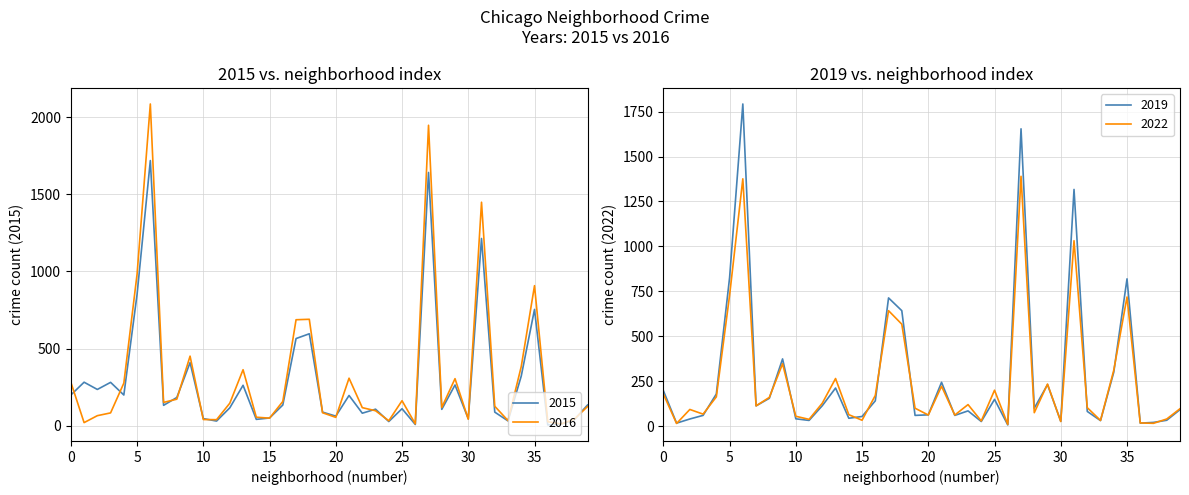

What is the maximum value for 2015?

1719